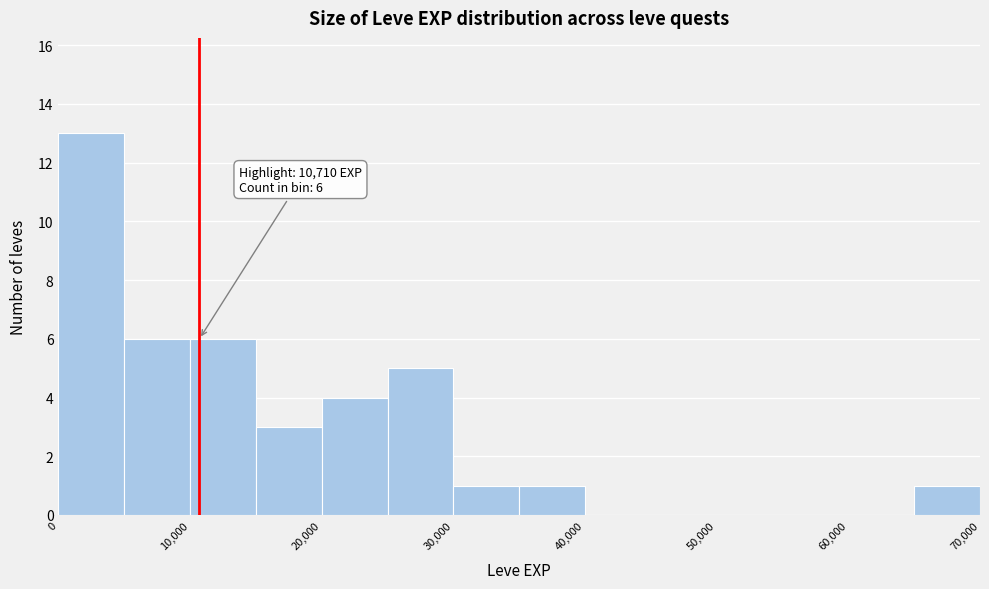

Which range on the x-axis has the tallest bar?

0 to 5000